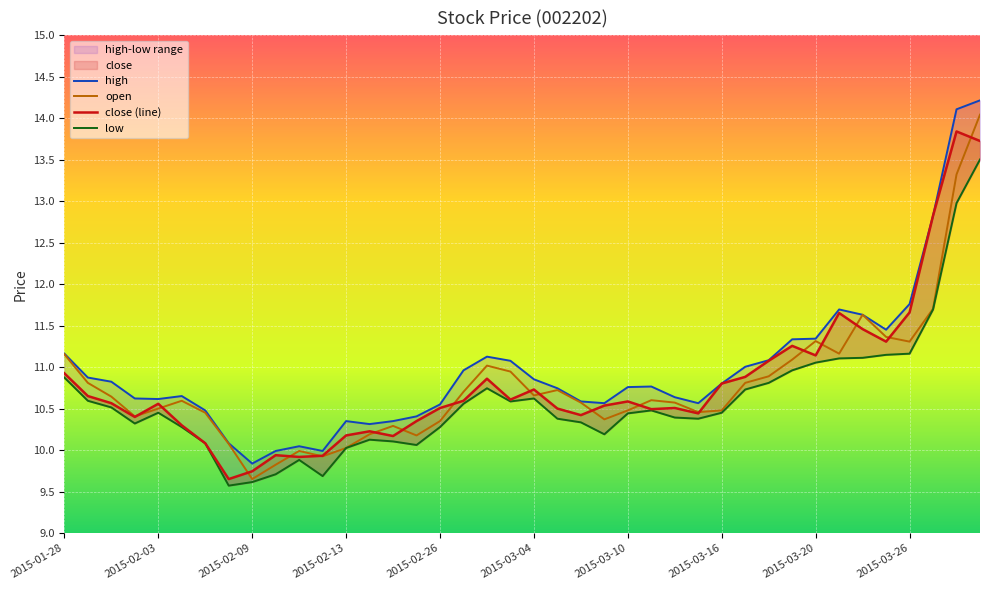

The value of open at 2015-02-26 is 18.5. True or false?

False